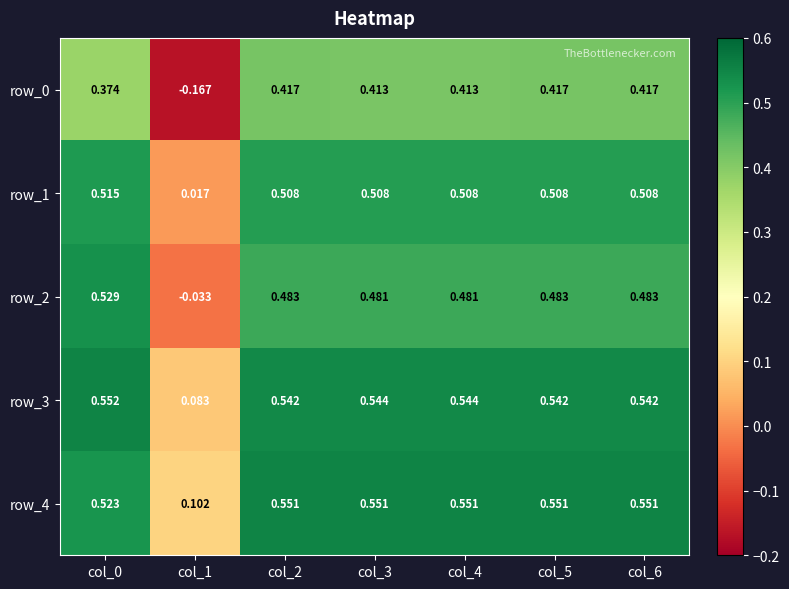

Is the value of row_3 at col_1 greater than the value of row_1 at col_4?

No